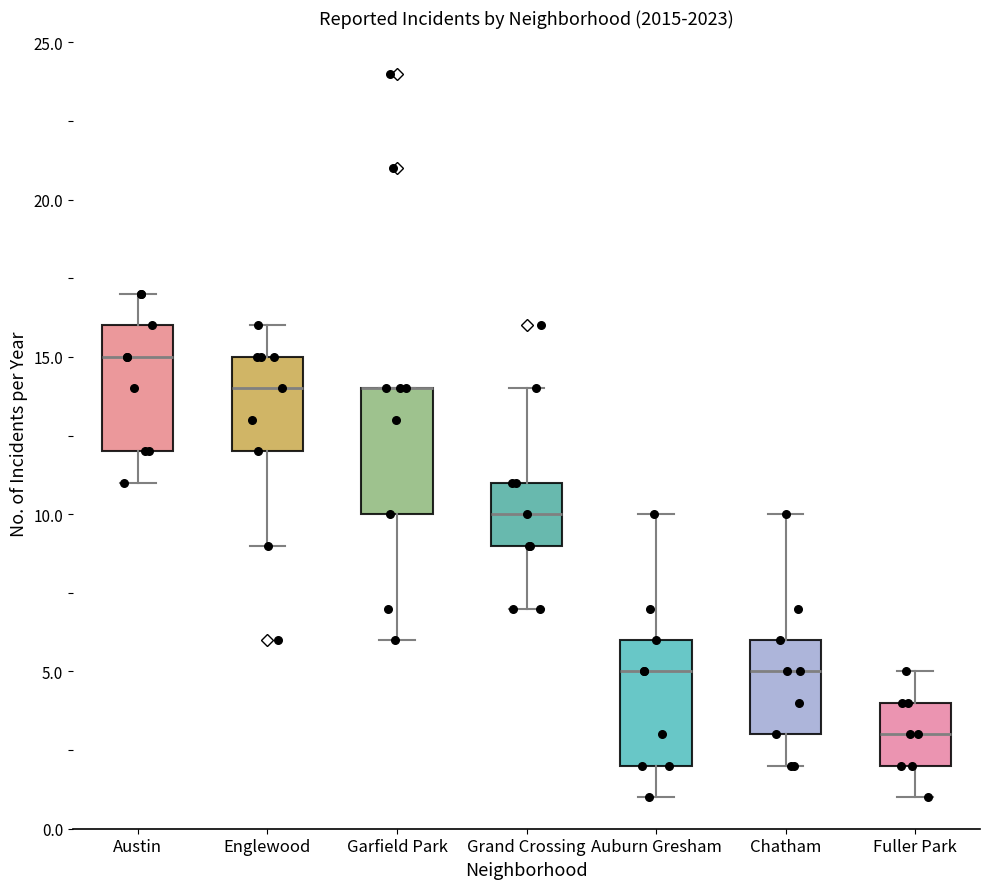

Where is the upper edge of the box for Garfield Park on the y-axis? The values are not printed on the chart, so give them approximately, as read against the axis.

14